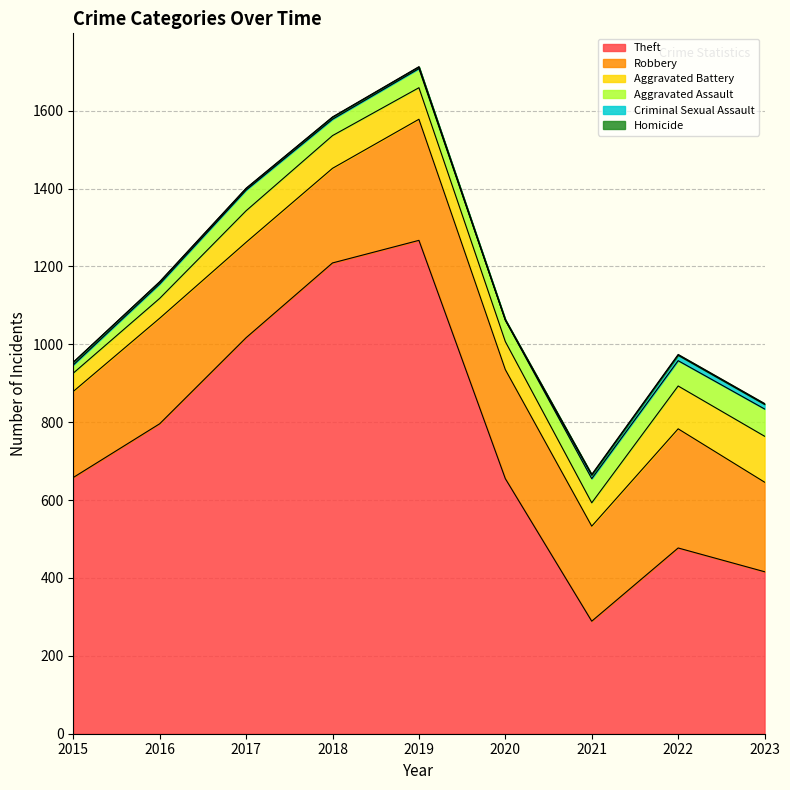

How many lines are shown in the chart?

6